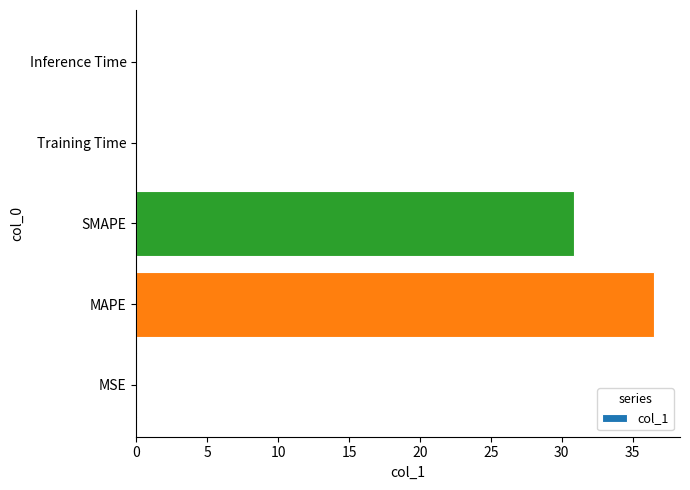

Which category has the highest value across all series?

MAPE